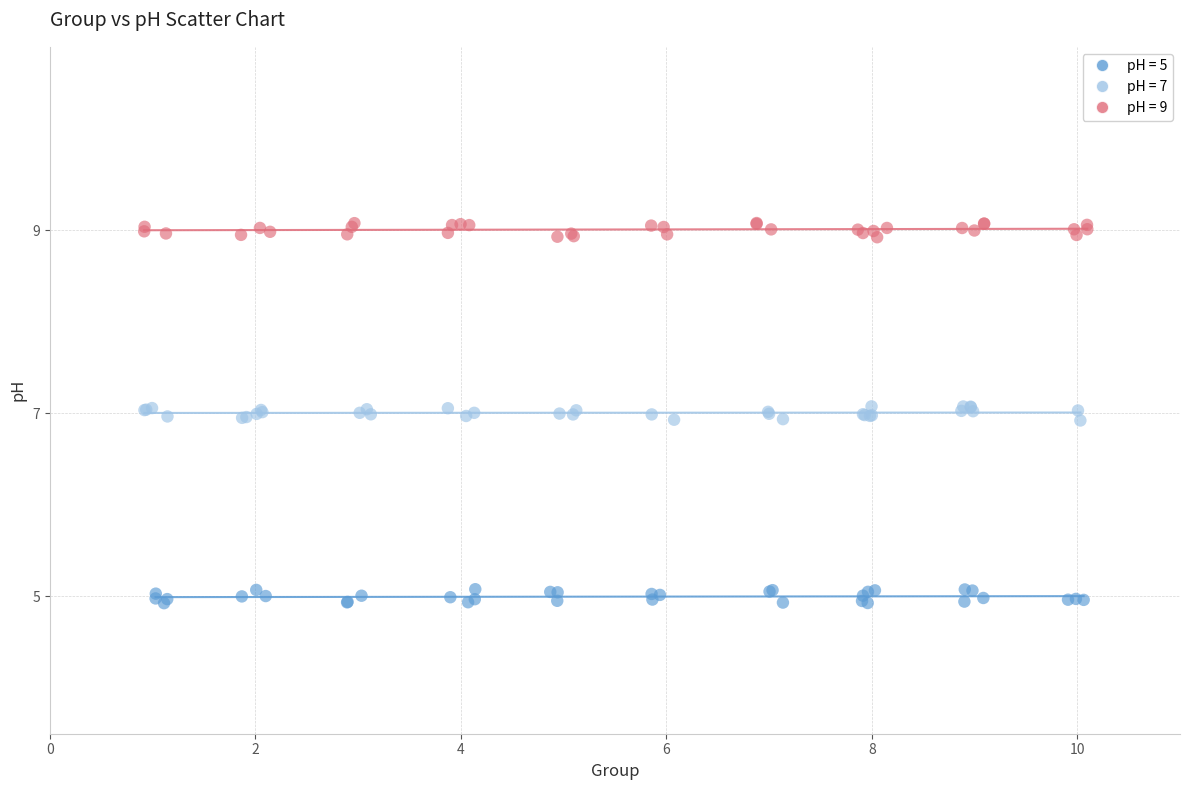

Which series reaches the maximum Y coordinate?

pH = 9